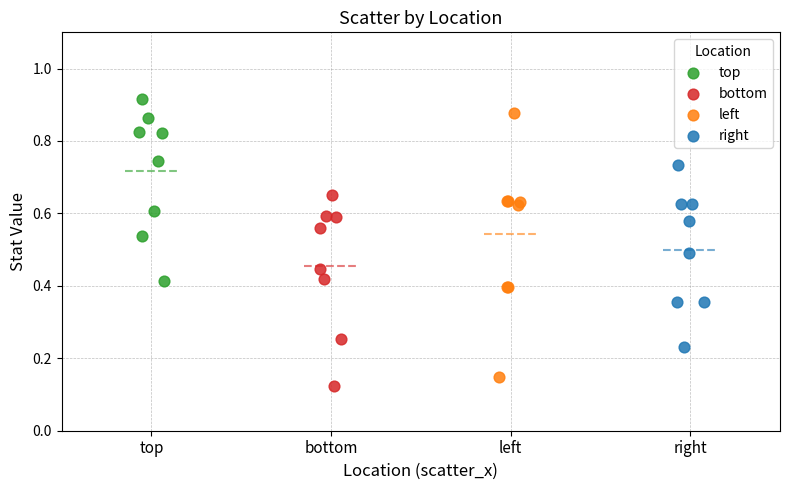

Which series reaches the maximum Y coordinate?

top